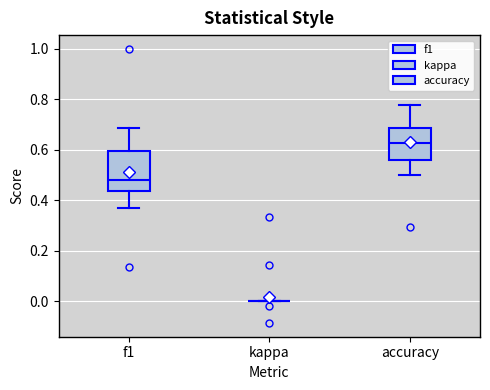

Reading left to right, transcribe this box plot: for each box, give where its median line is, the range the box spans, and where its two whiskers end, as read against the y-axis. The values are not printed on the chart, so give them approximately, as read against the axis.

f1: median 0.48, box 0.44 to 0.60, whiskers 0.36 to 0.68
kappa: box collapsed to a line at 0.00, whiskers 0.00 to 0.00
accuracy: median 0.62, box 0.56 to 0.68, whiskers 0.50 to 0.78